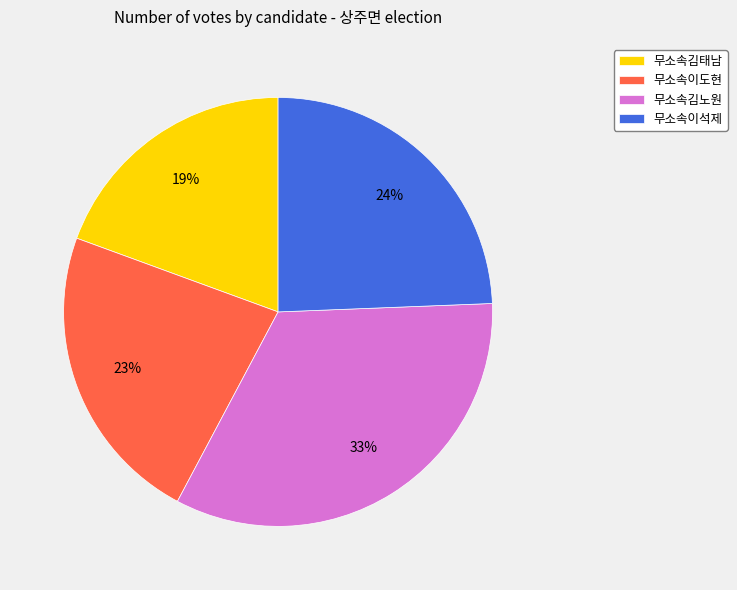

Combined, do 무소속이석제 and 무소속김노원 account for over 50%?

Yes